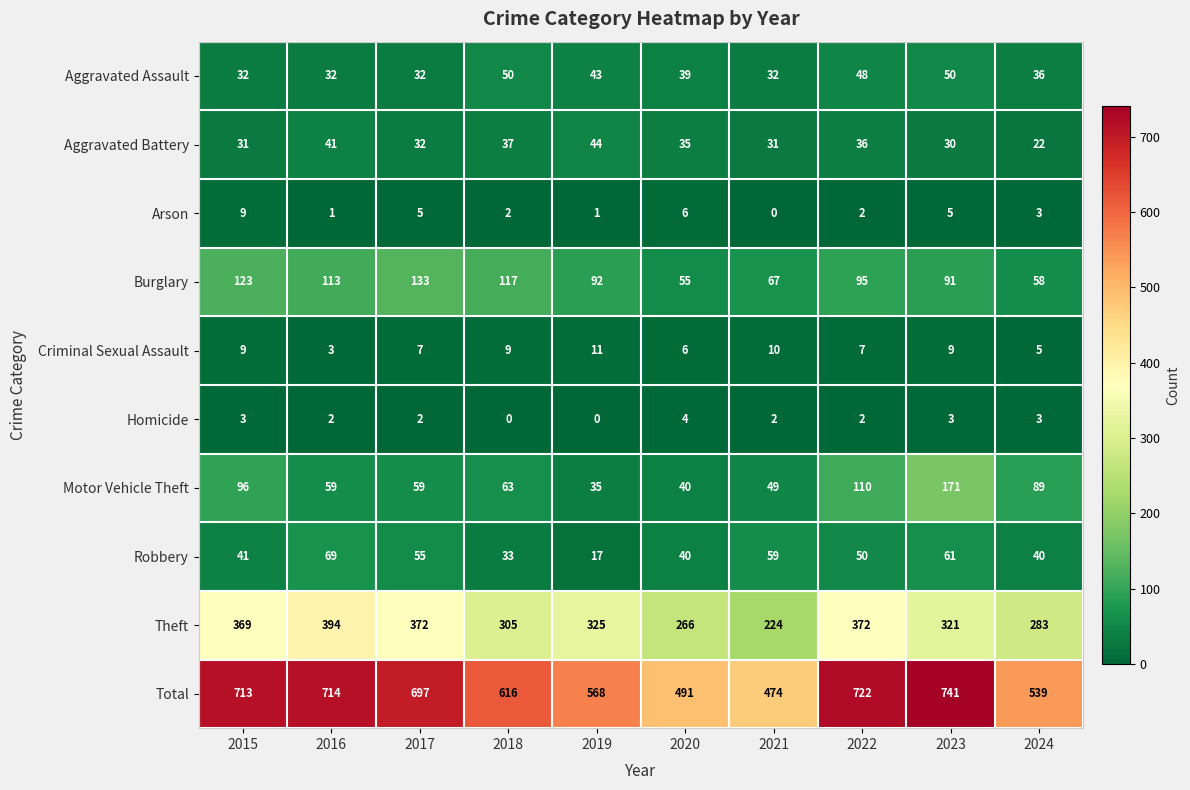

Between 2017 and 2020, which series saw the biggest shift?

Total